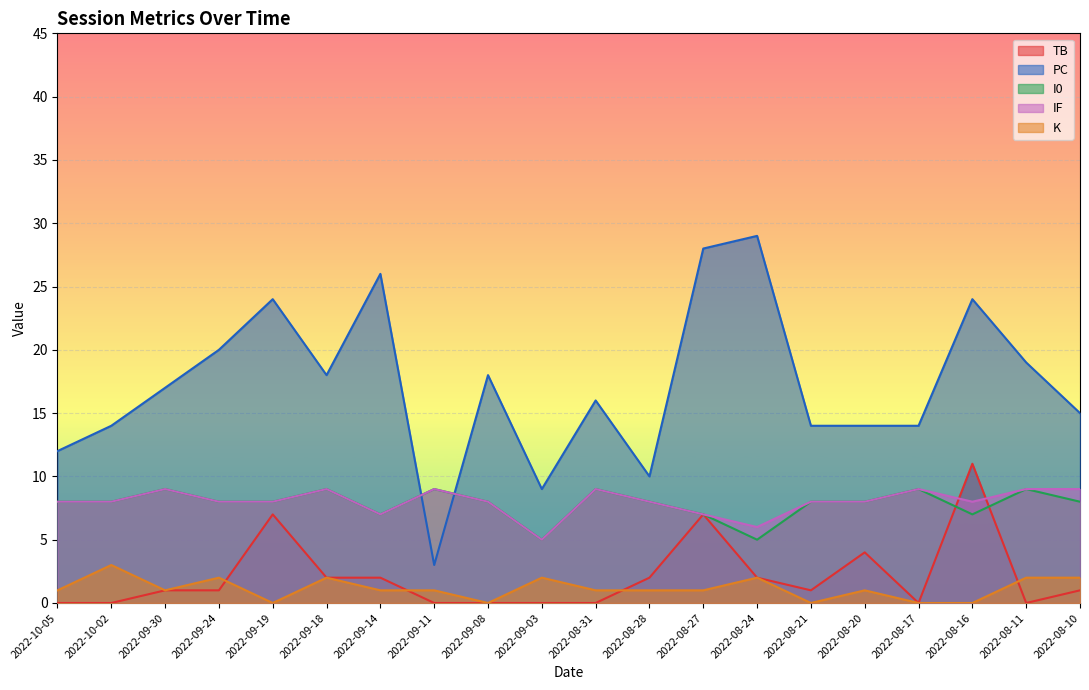

At which category is the sum across all series the highest?

2022-08-27